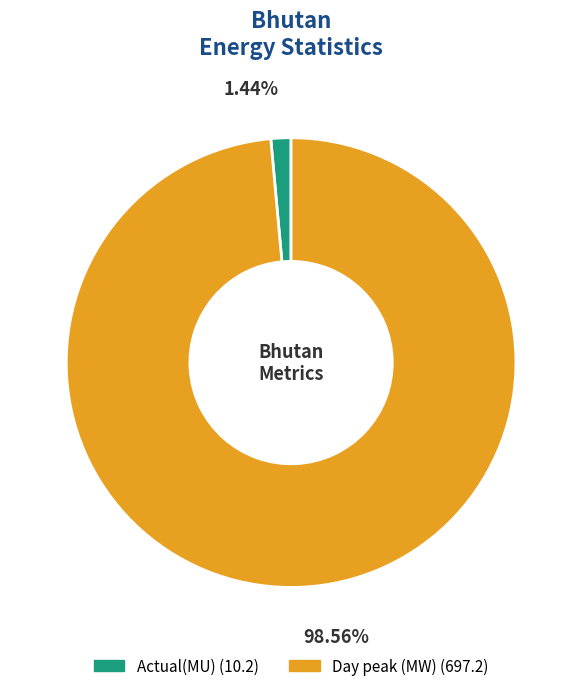

Count the number of slices in the pie.

2